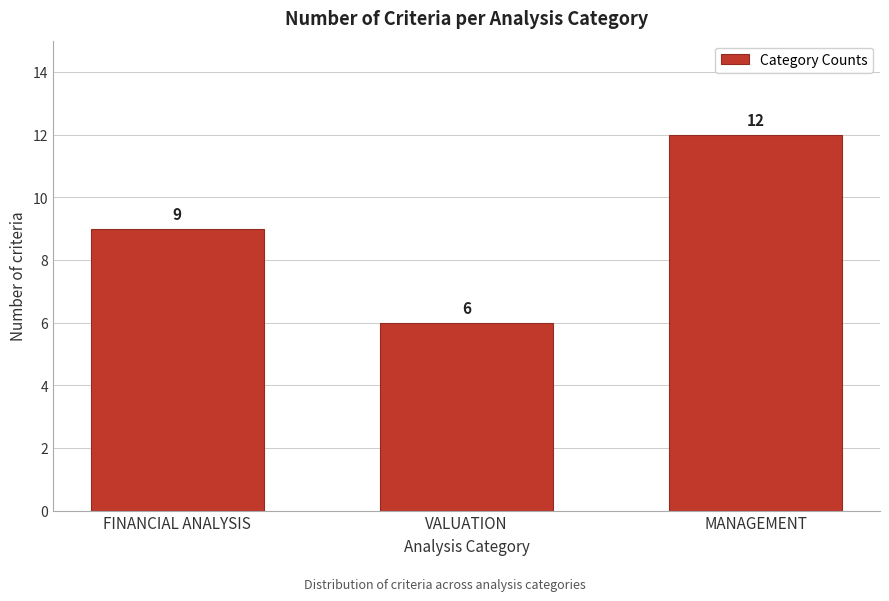

Reading left to right, transcribe all the data shown in this chart.

9	6	12